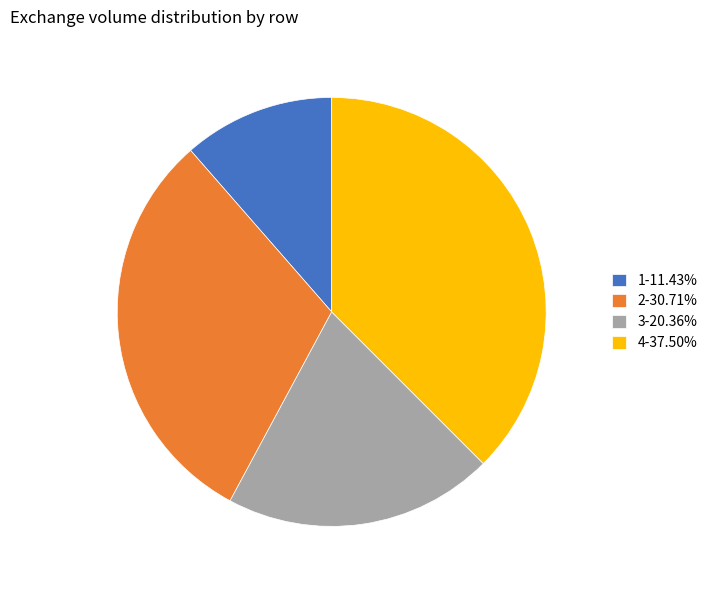

Count the number of slices in the pie.

4